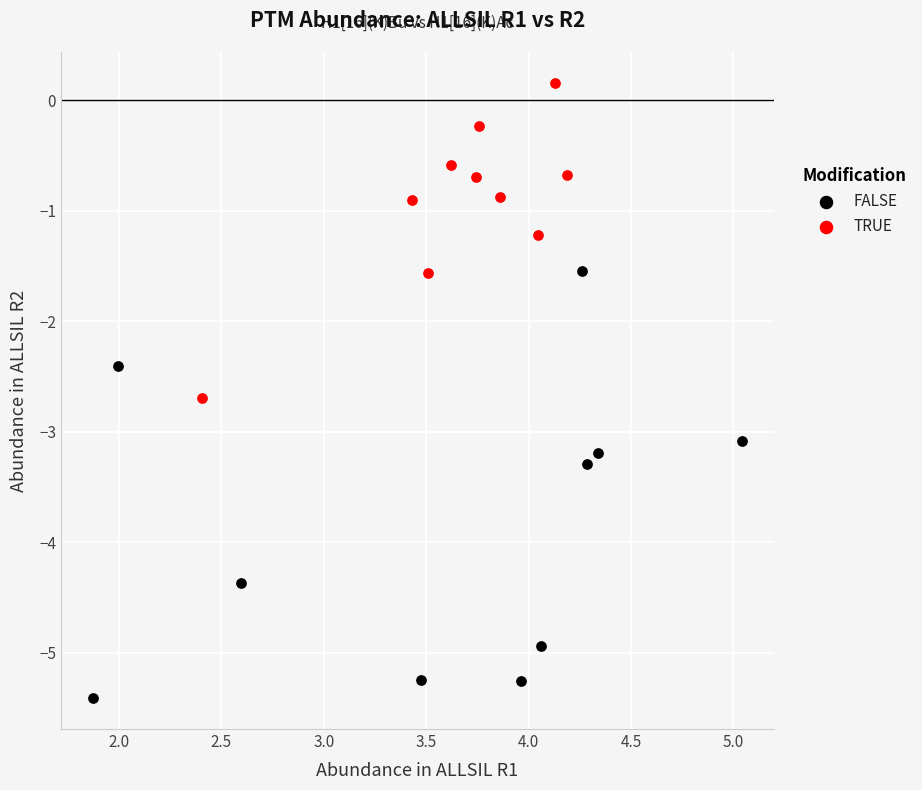

Which series has the widest spread of Y values?

FALSE